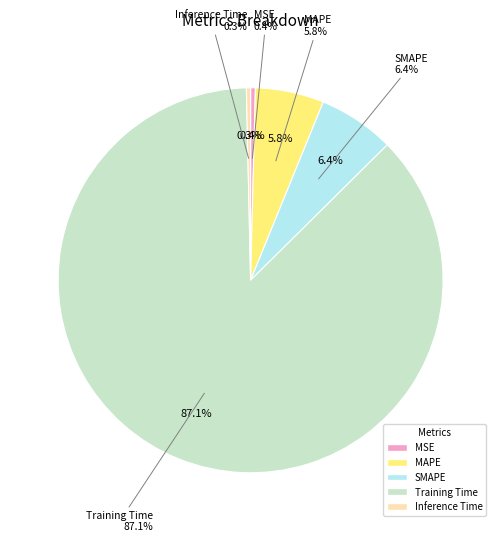

Does Inference Time represent more than half of the total?

No